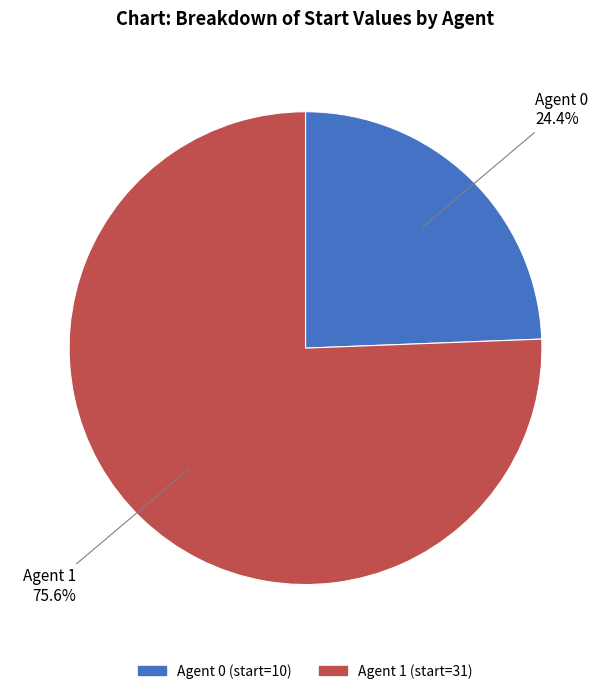

Which slice is the largest?

Agent 1